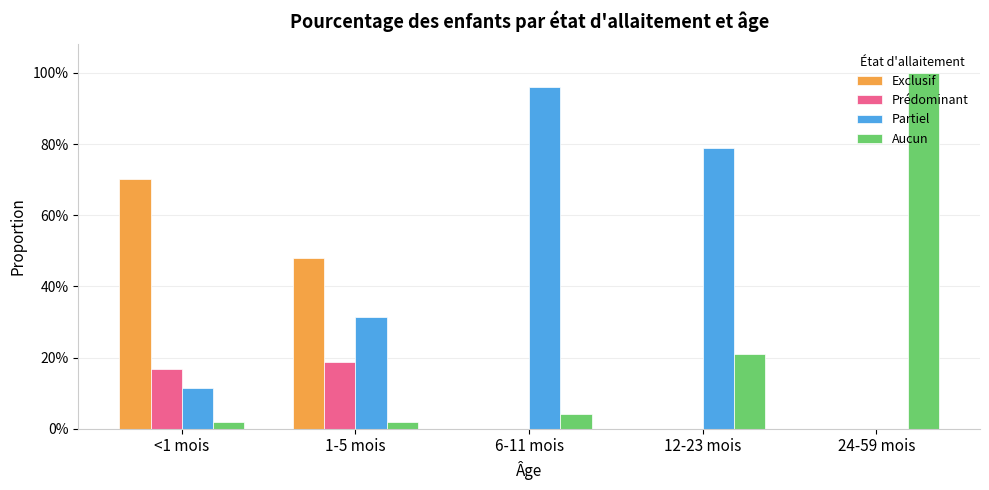

Reading left to right, what are all the values shown in this chart?

Exclusif: <1 mois=0.7	1-5 mois=0.5	6-11 mois=0.0	12-23 mois=0.0	24-59 mois=0.0
Prédominant: <1 mois=0.2	1-5 mois=0.2	6-11 mois=0.0	12-23 mois=0.0	24-59 mois=0.0
Partiel: <1 mois=0.1	1-5 mois=0.3	6-11 mois=1.0	12-23 mois=0.8	24-59 mois=0.0
Aucun: <1 mois=0.0	1-5 mois=0.0	6-11 mois=0.0	12-23 mois=0.2	24-59 mois=1.0